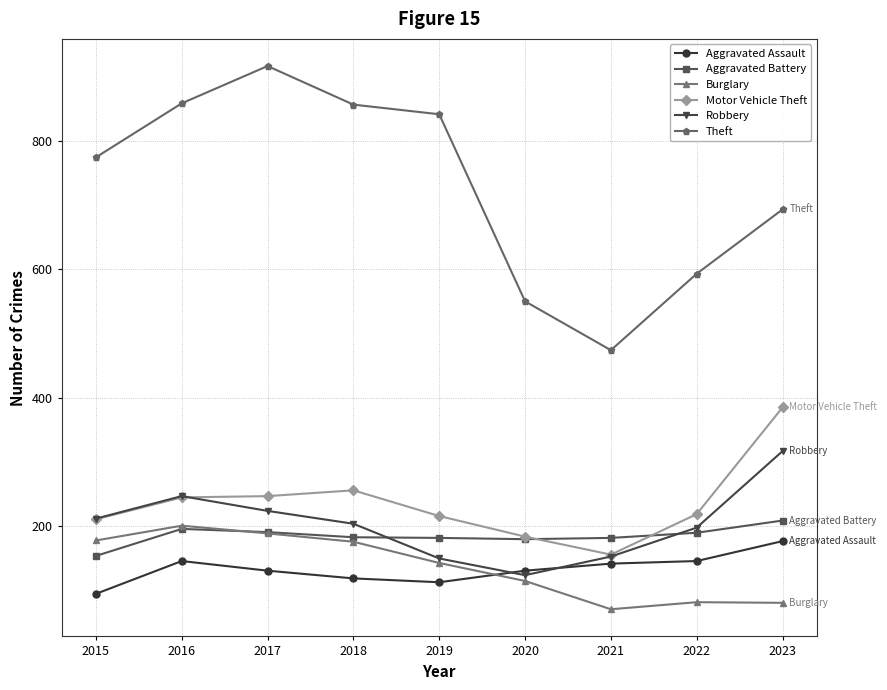

Does the chart have visible grid lines?

Yes